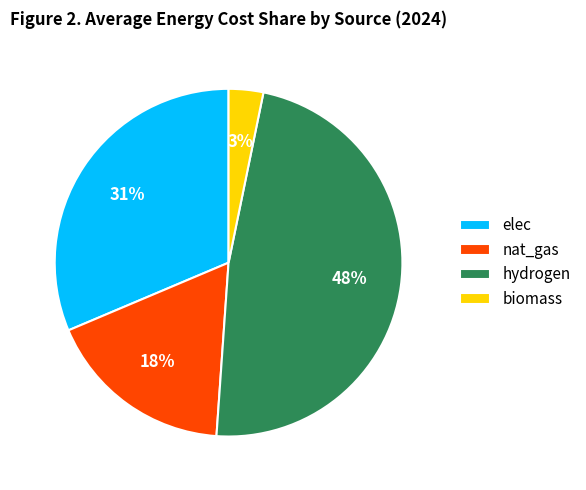

Which has a higher value, nat_gas or hydrogen?

hydrogen